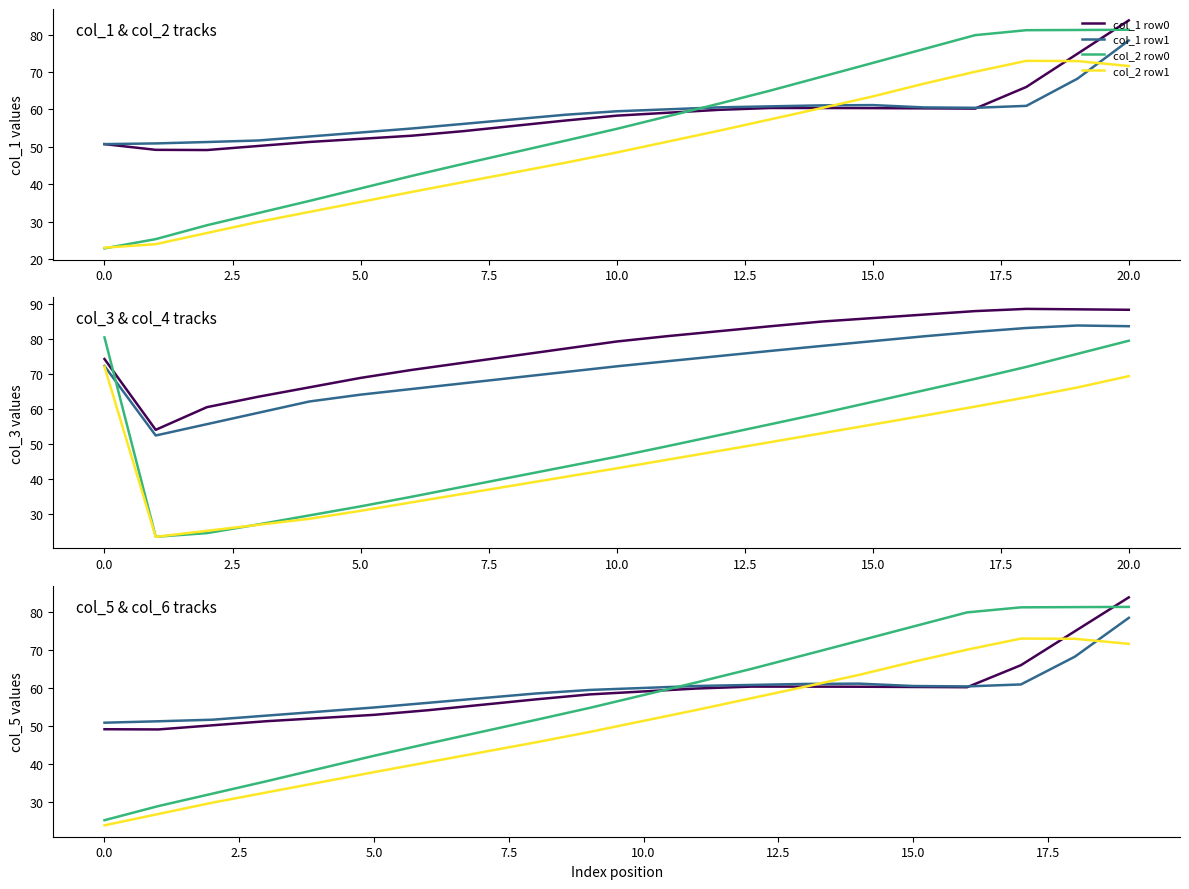

What is the difference between the col_6 values at 1 and 0?

1.6